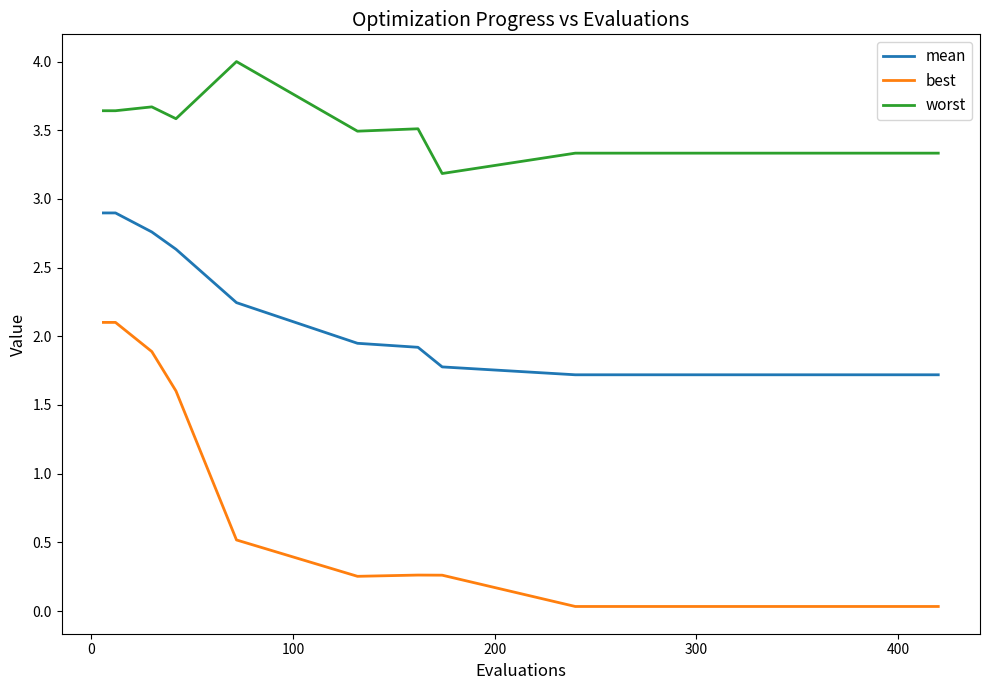

Does the chart have visible grid lines?

No